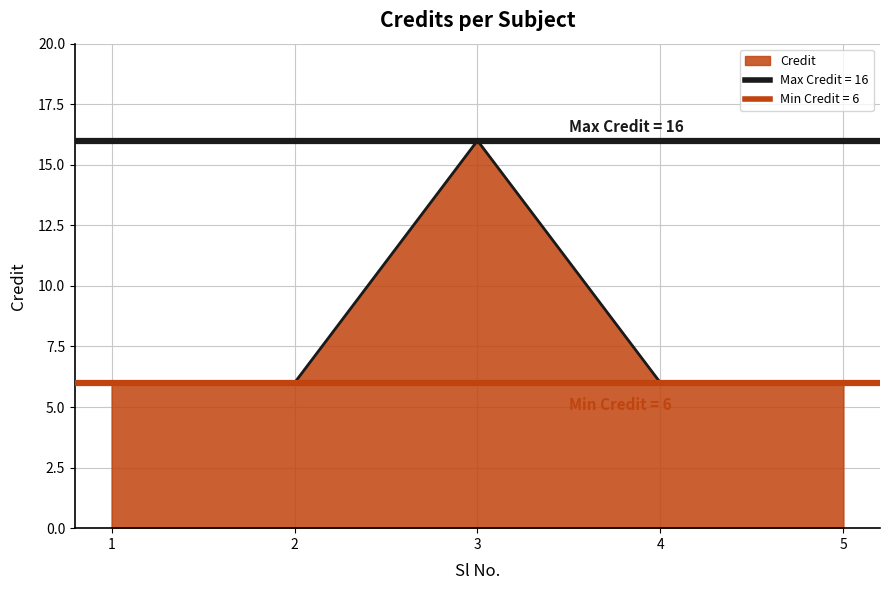

At which label is the value closest to 11?

1